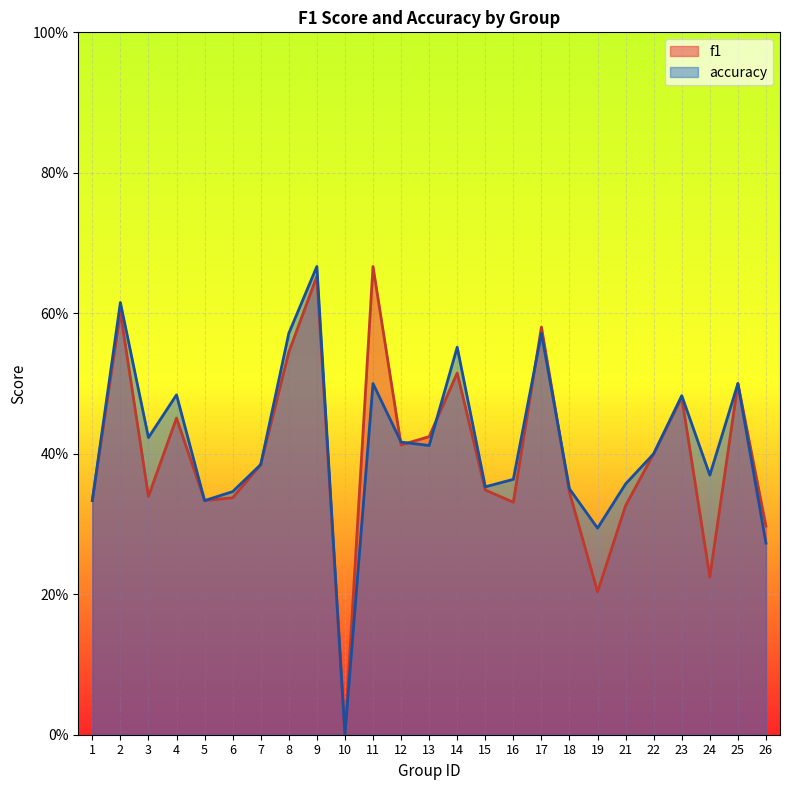

What are all the series names shown in the legend?

f1, accuracy